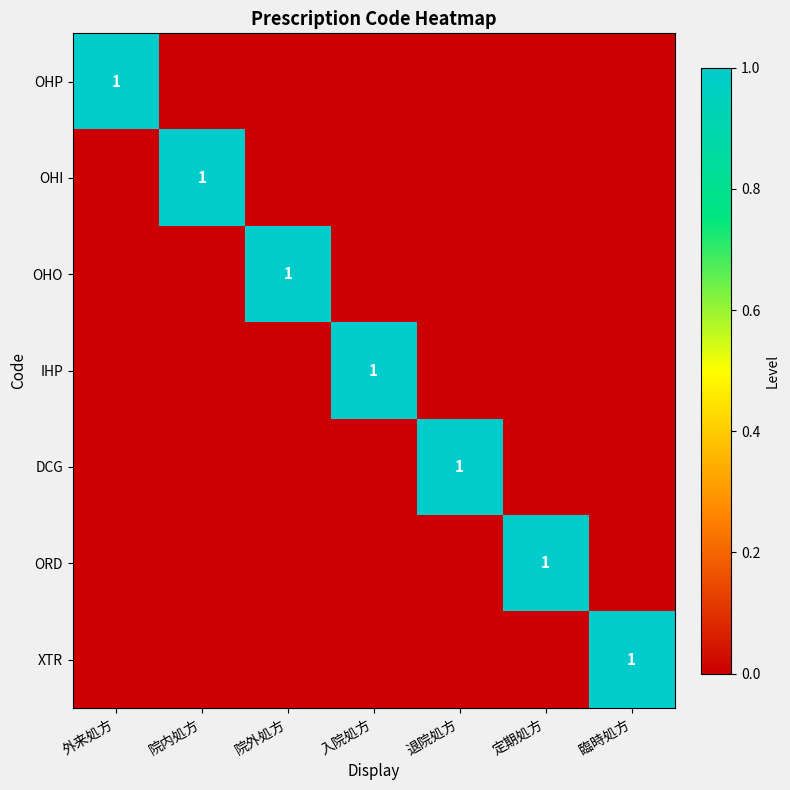

What is the difference between the highest and lowest values at 外来処方?

1